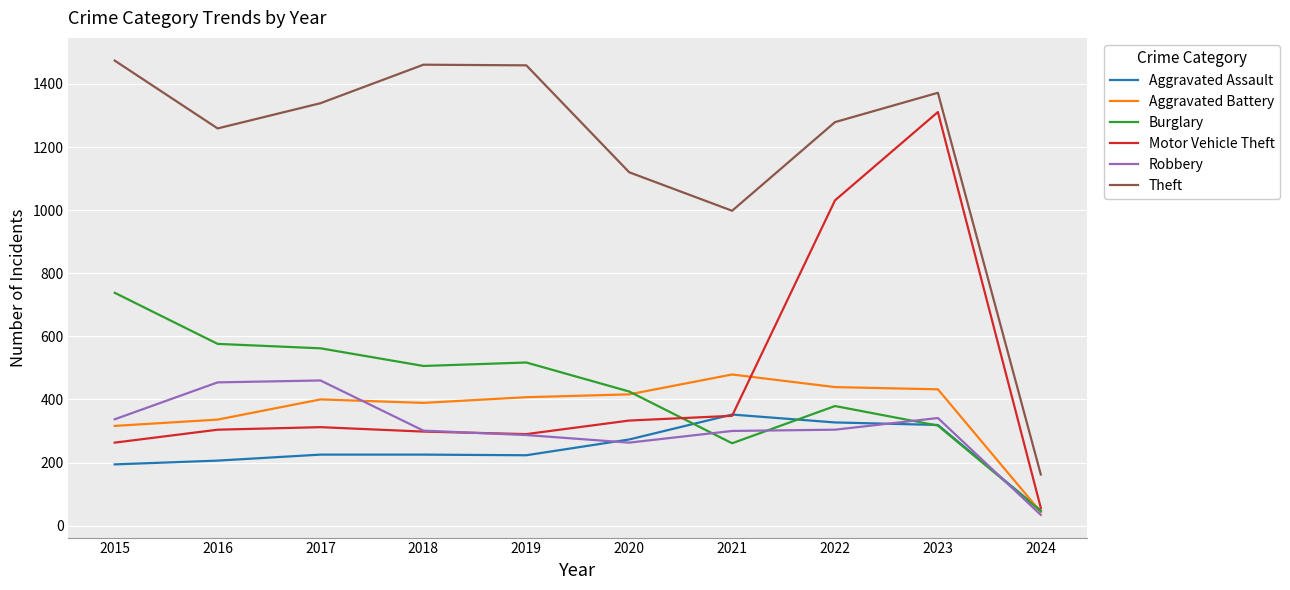

Does the chart display data point markers on the line(s)?

No